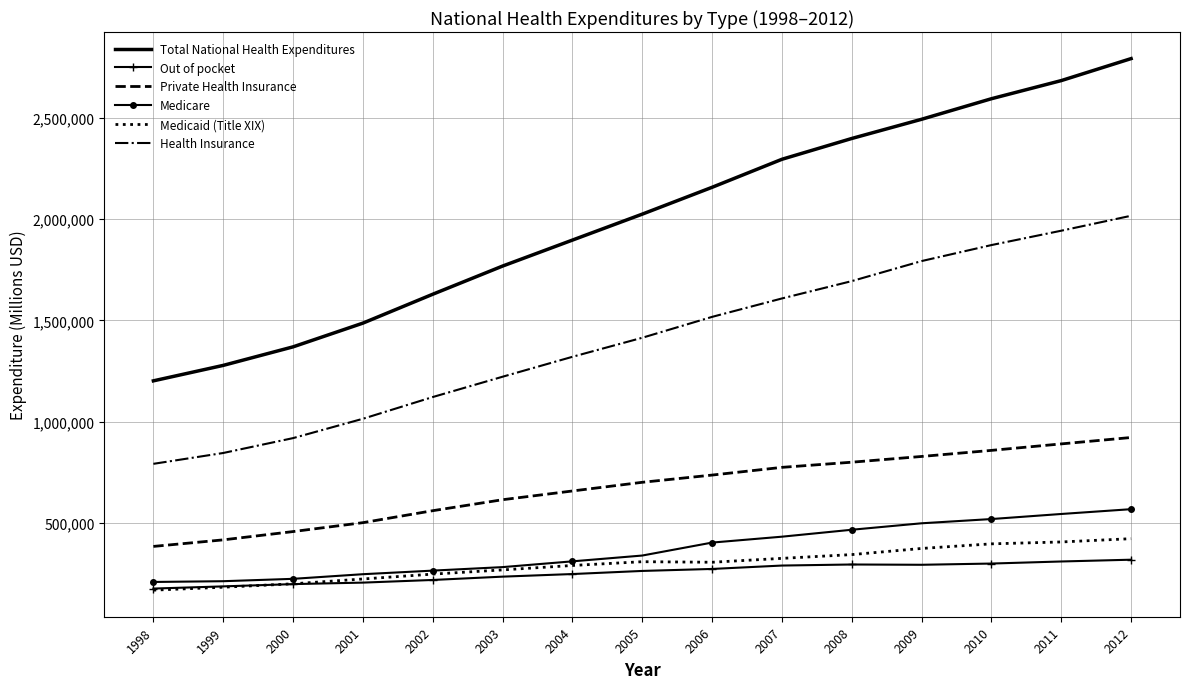

How many series are shown in this chart?

6